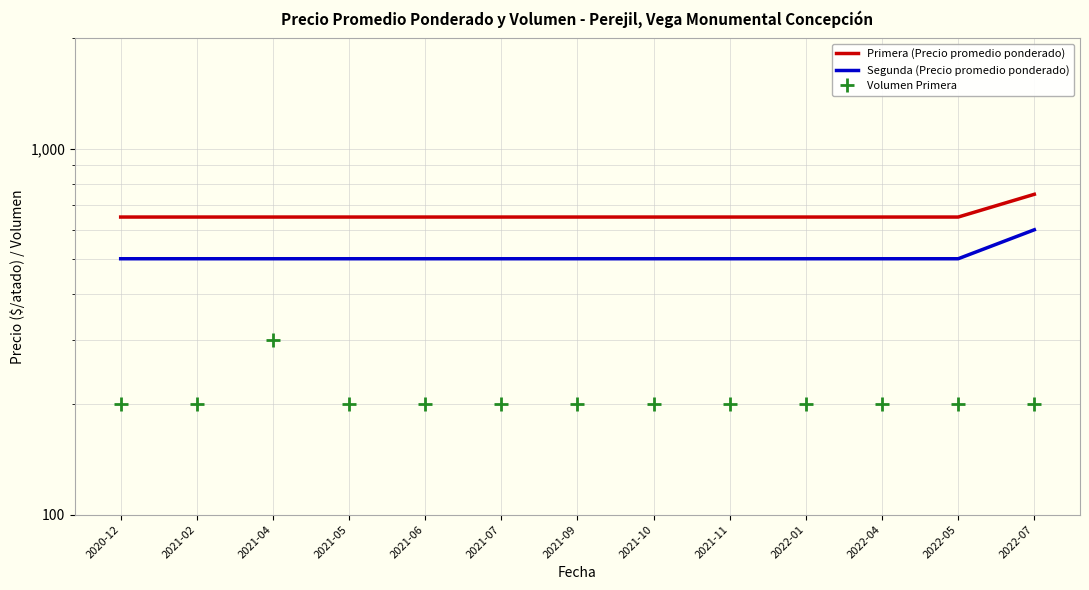

What is the average value of the Volumen Primera series?

208